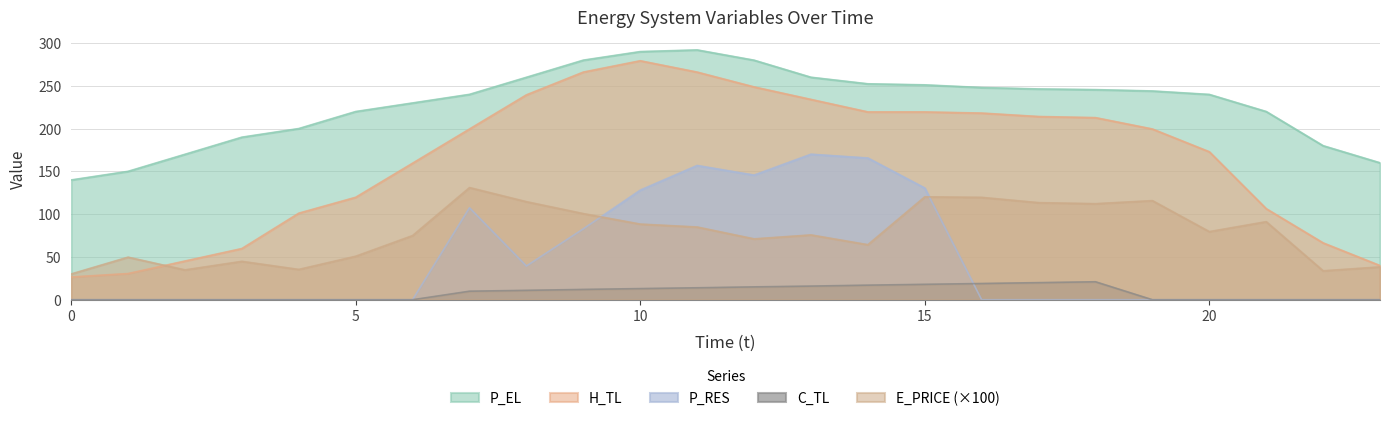

What is the difference between the P_RES values at 13 and 1?

170.1